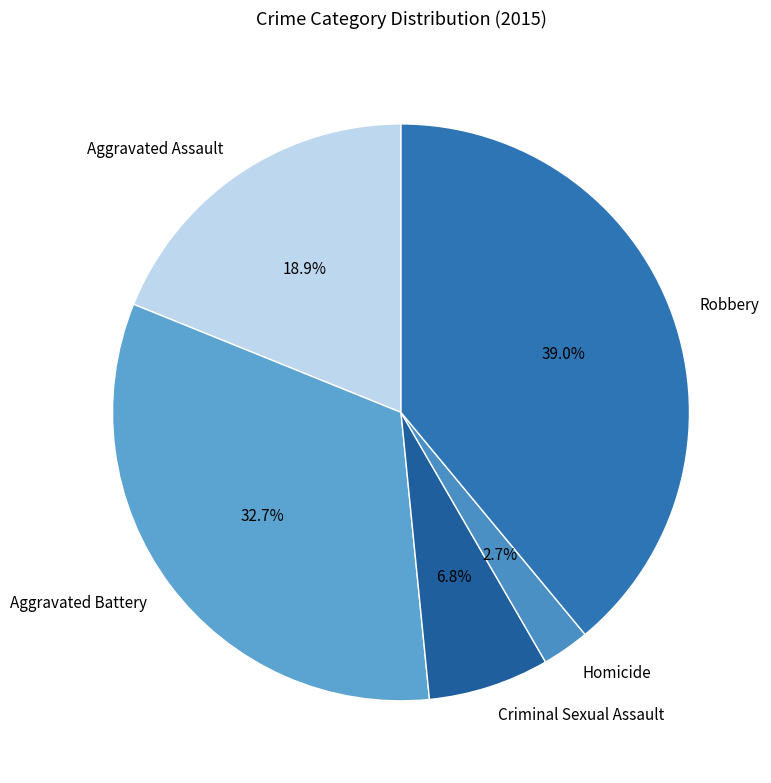

How much of the chart is everything except Aggravated Battery?

67.3%